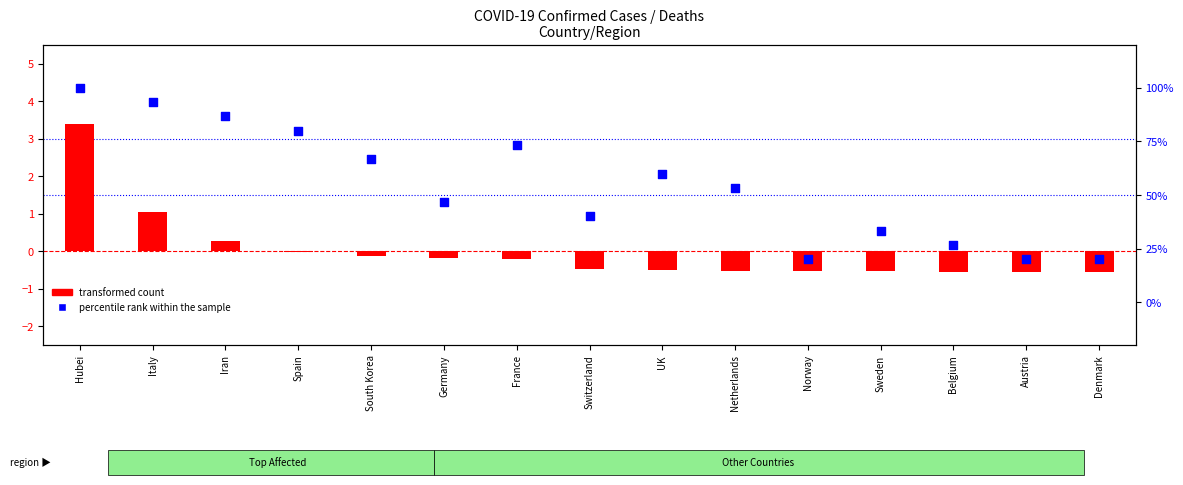

Is the value of transformed count at Germany greater than the value of percentile rank within the sample at South Korea?

No